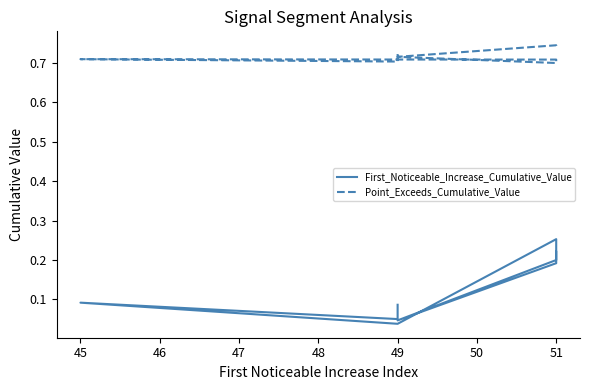

What is the maximum value shown in the chart?

0.7